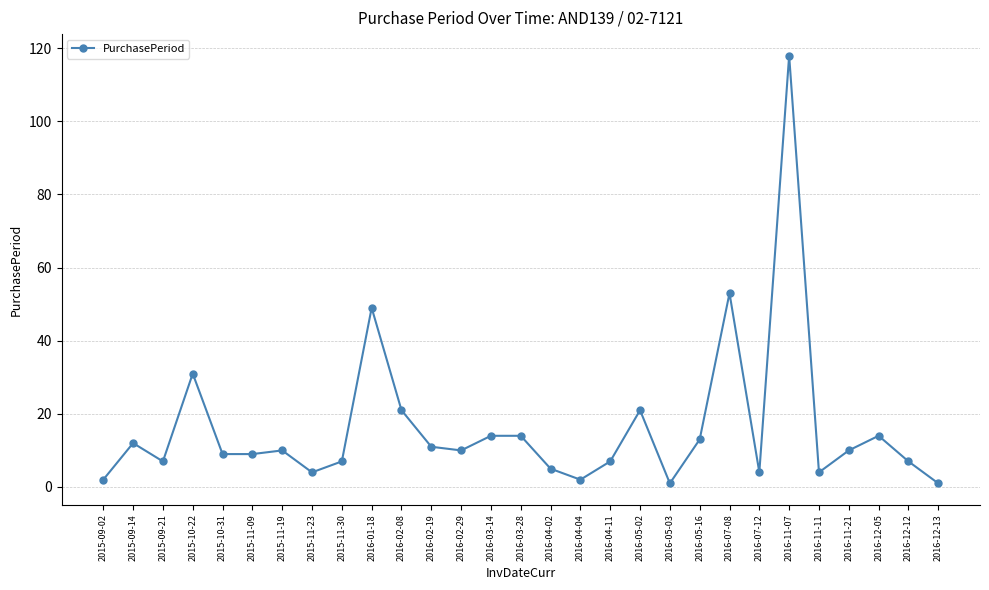

Reading left to right, transcribe all the data shown in this chart.

2	12	7	31	9	9	10	4	7	49	21	11	10	14	14	5	2	7	21	1	13	53	4	118	4	10	14	7	1